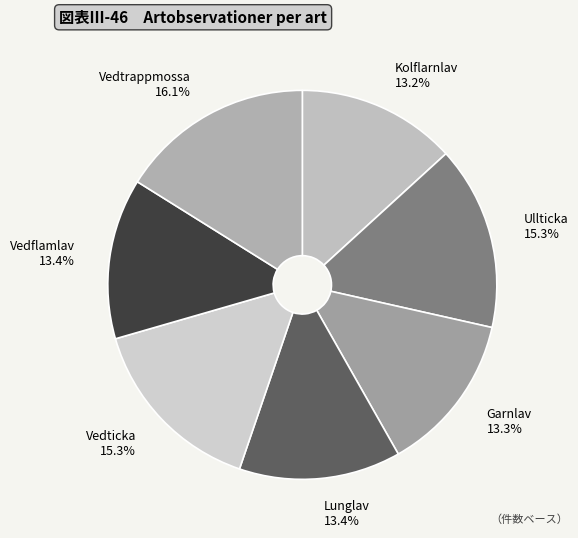

How many segments does this pie chart have?

7